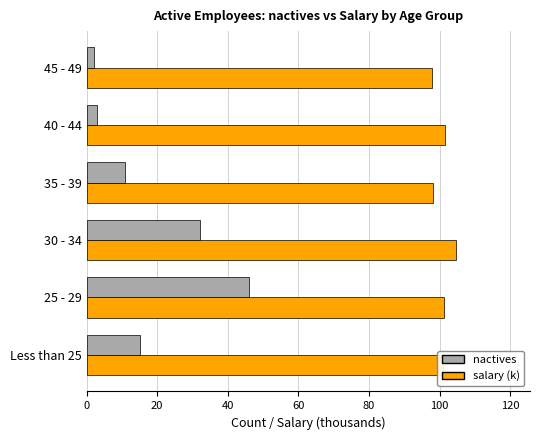

Which category has the highest value in the salary (k) series?

30 - 34